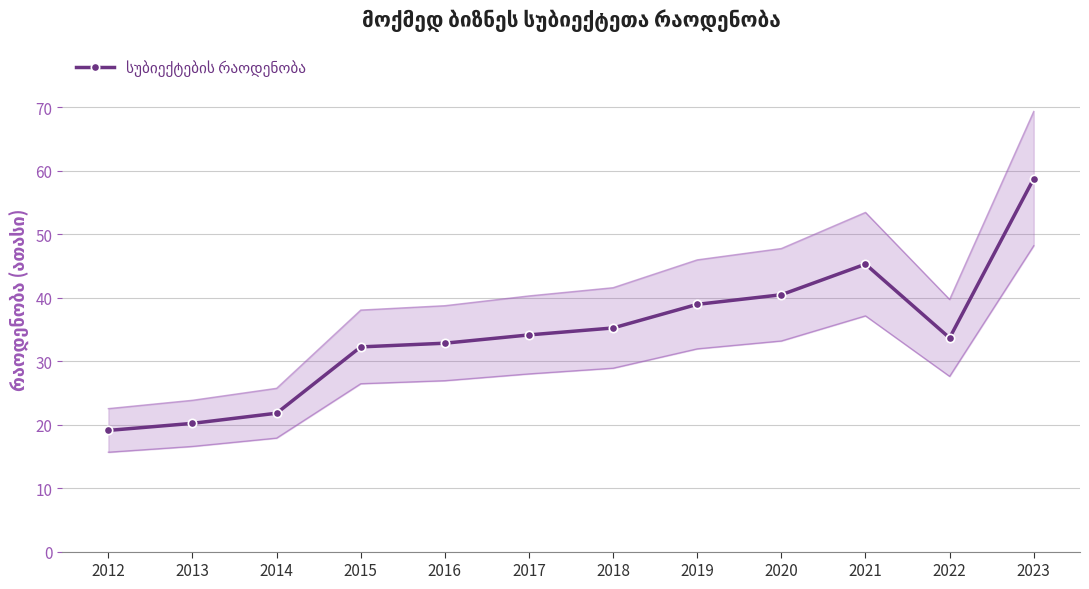

What is the change in value from 2014 to 2015?

+10.4